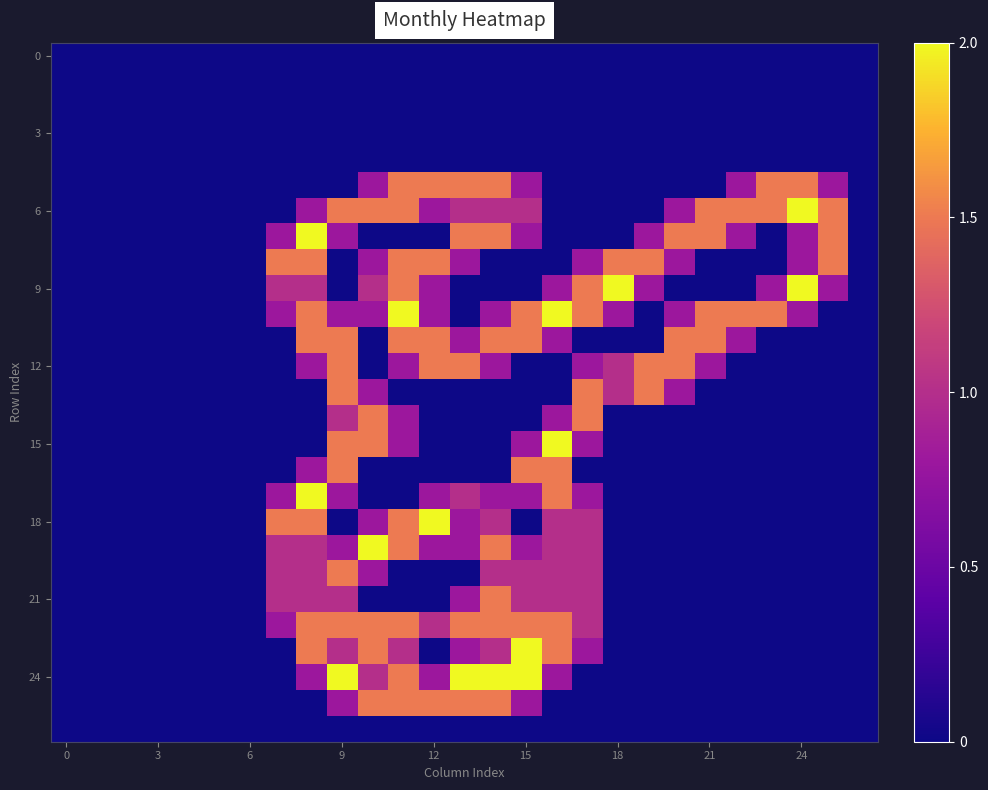

At how many categories does at least one series exceed 0?

19